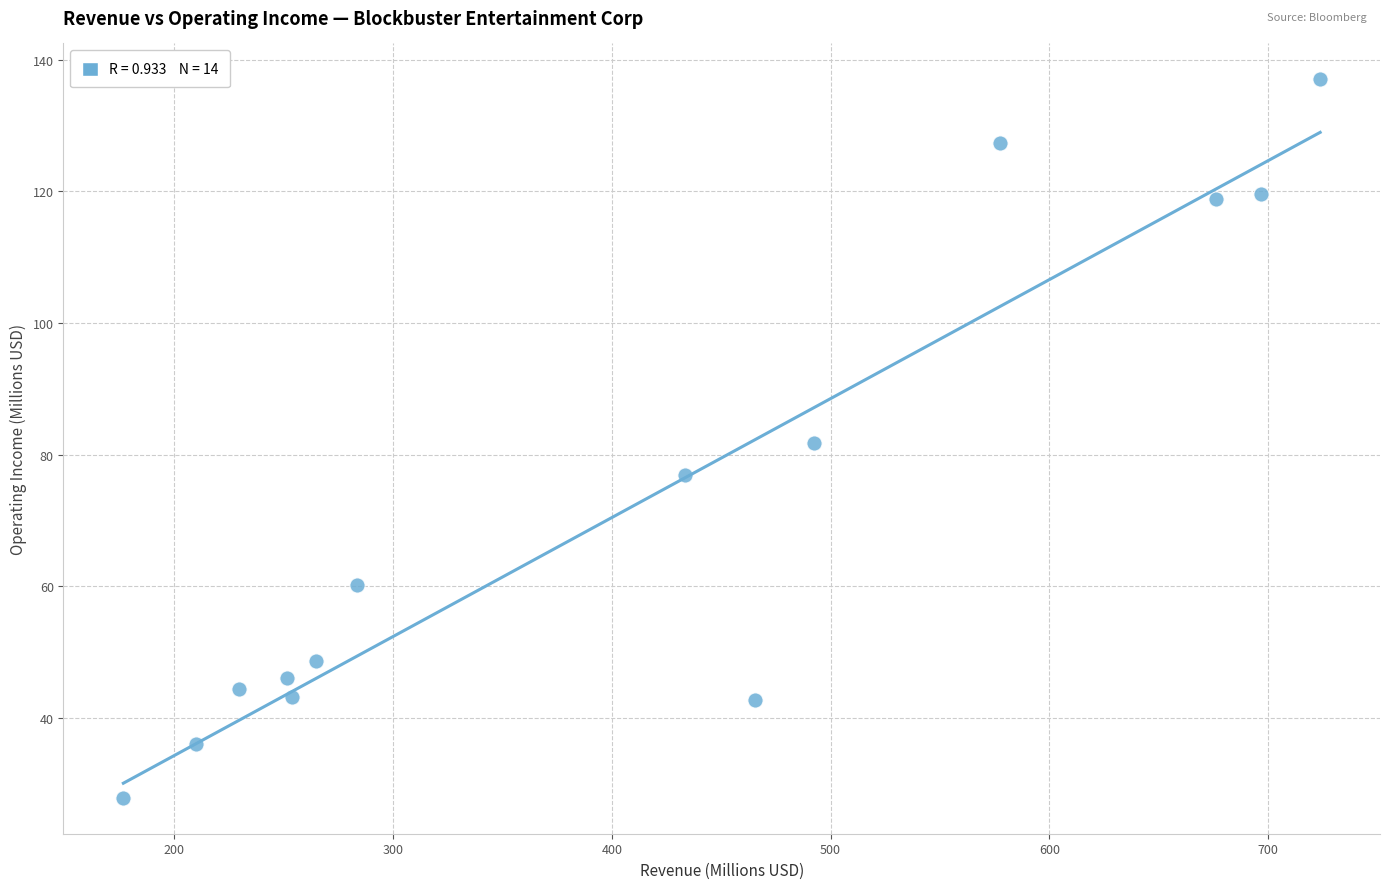

What is the range of Y values (max minus min)?

109.2